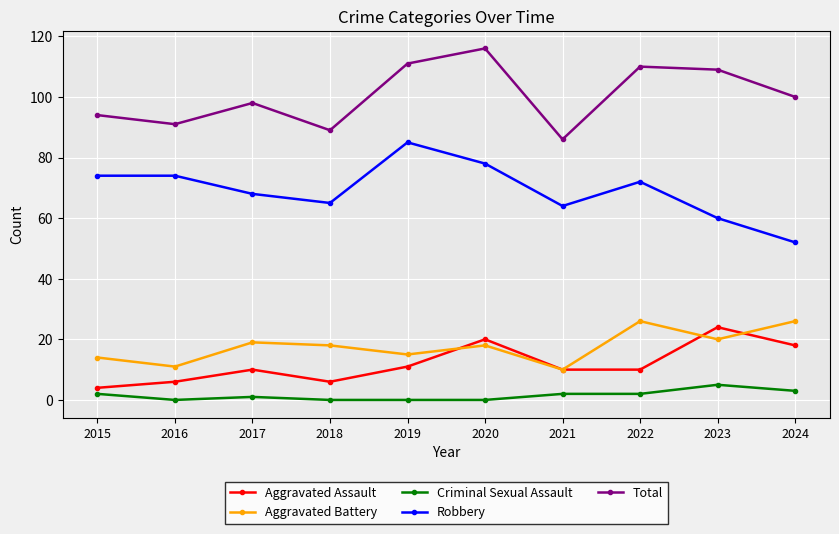

Rank the series by their maximum value, from highest to lowest.

Total, Robbery, Aggravated Battery, Aggravated Assault, Criminal Sexual Assault